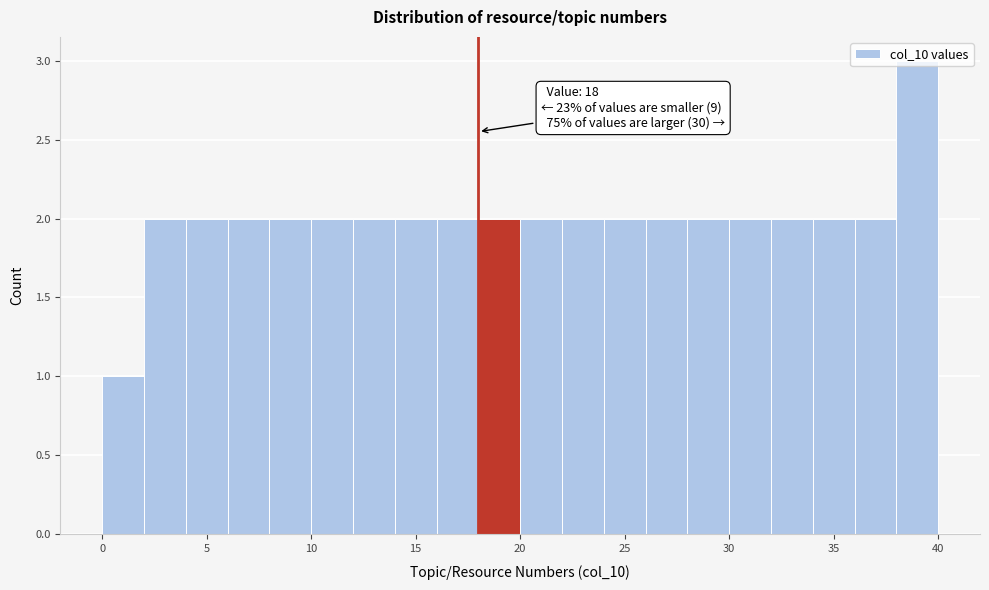

Over which range of the x-axis is the bar tallest?

38 to 40